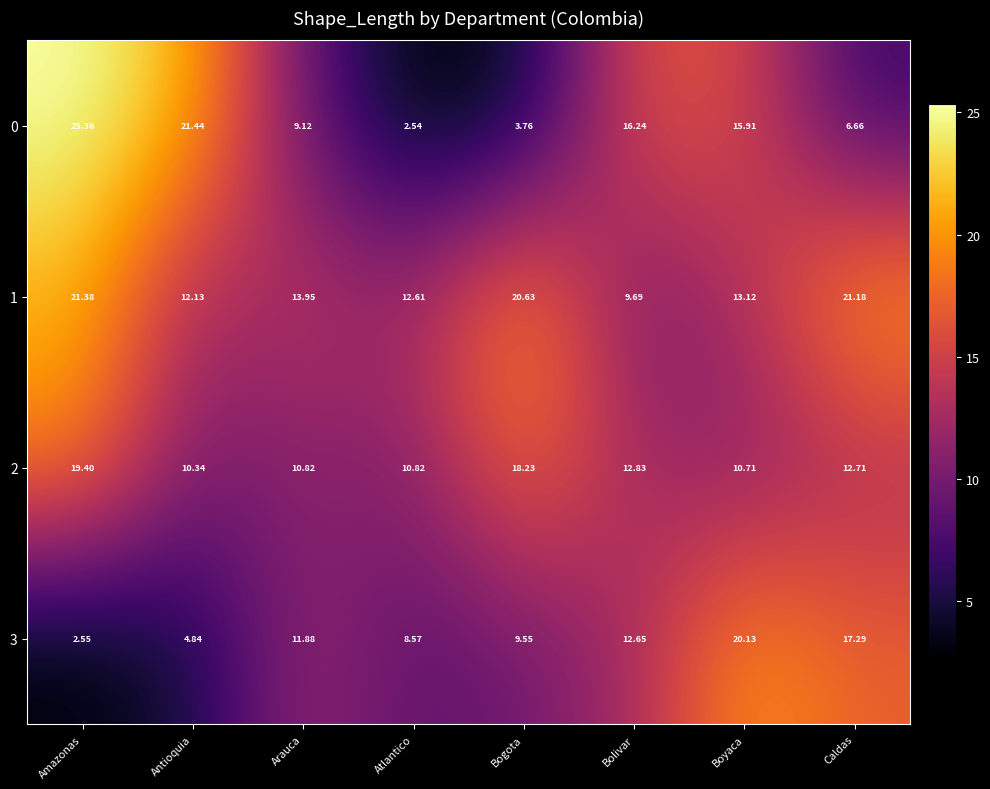

Which category has the highest value in the 1 series?

Amazonas